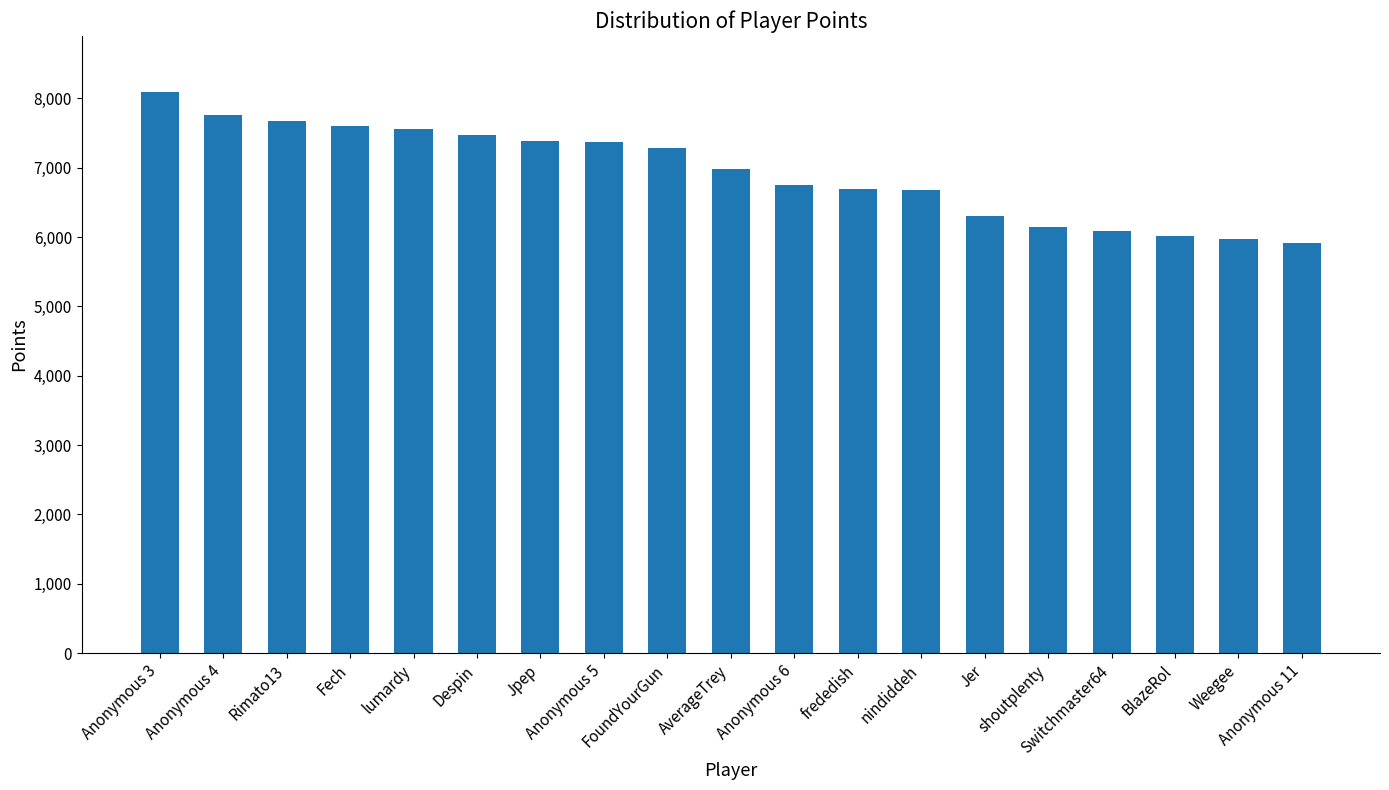

What is the ratio of the value at frededish to the value at Anonymous 11?

1.1